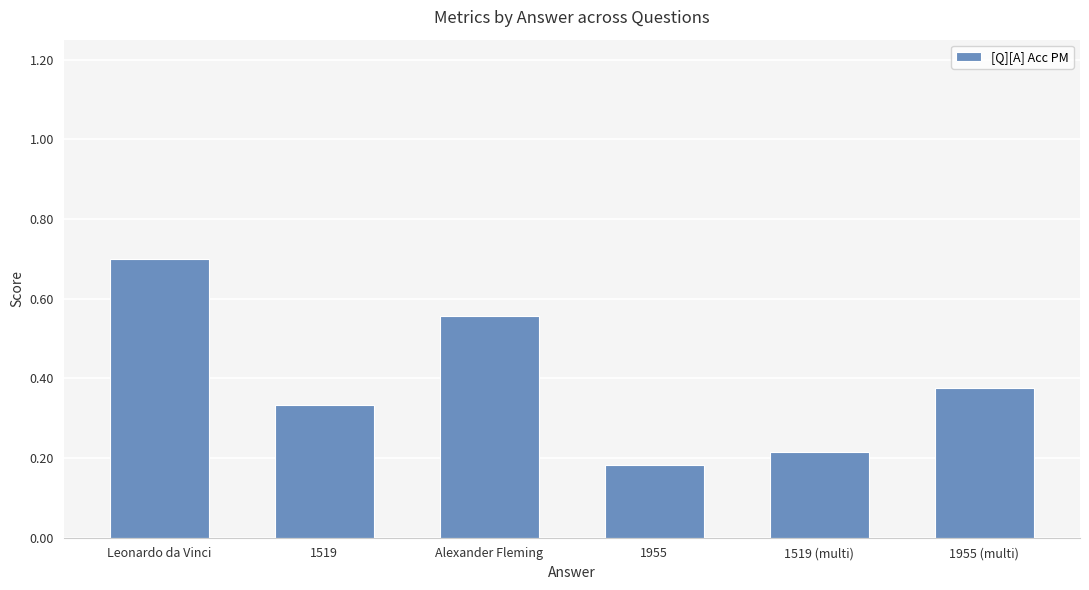

Count the values in the range 0 to 1.

6